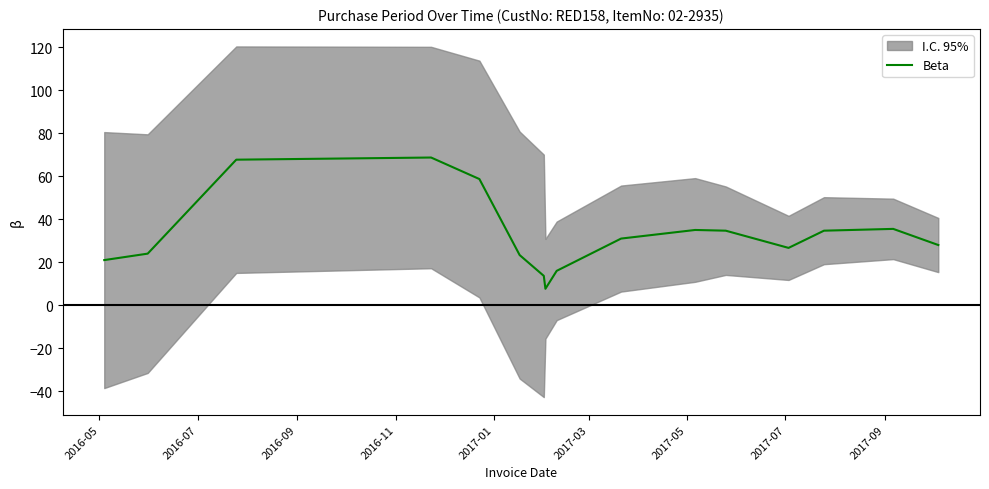

How many lines are shown in the chart?

1